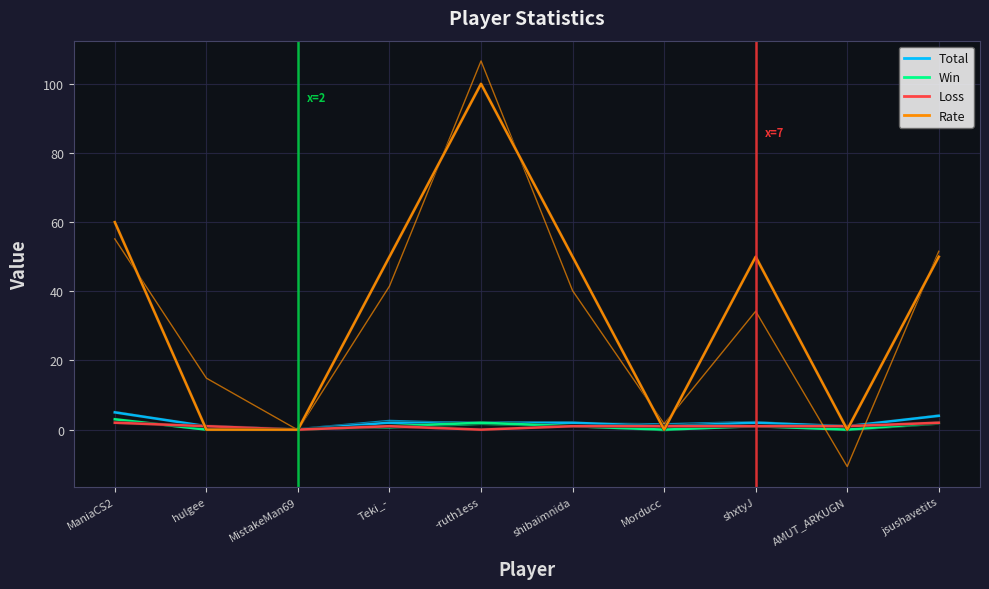

Which series has the widest spread of values?

Rate